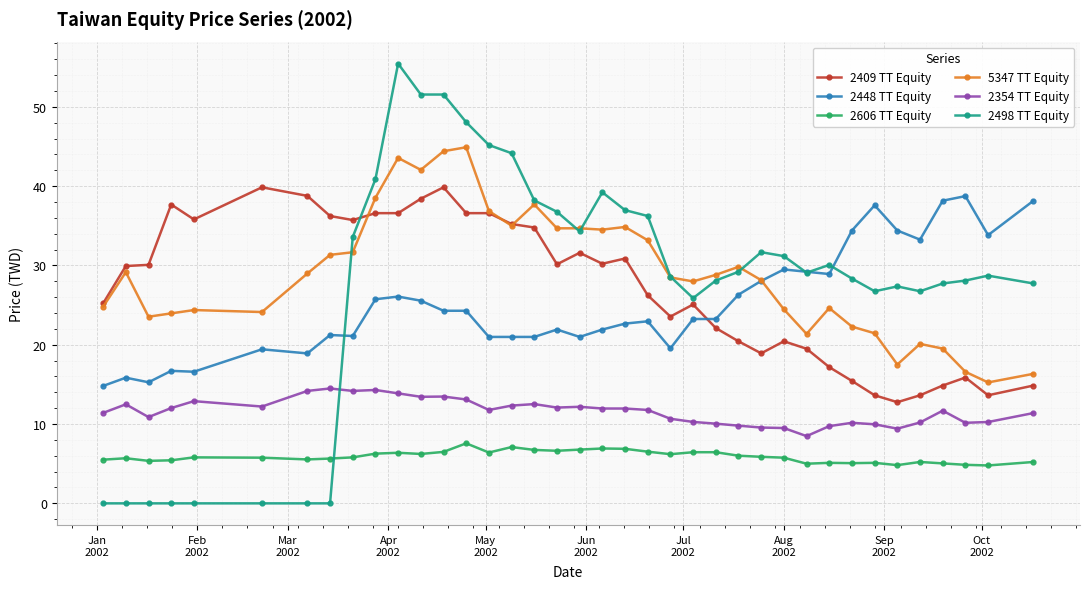

How many lines are shown in the chart?

6